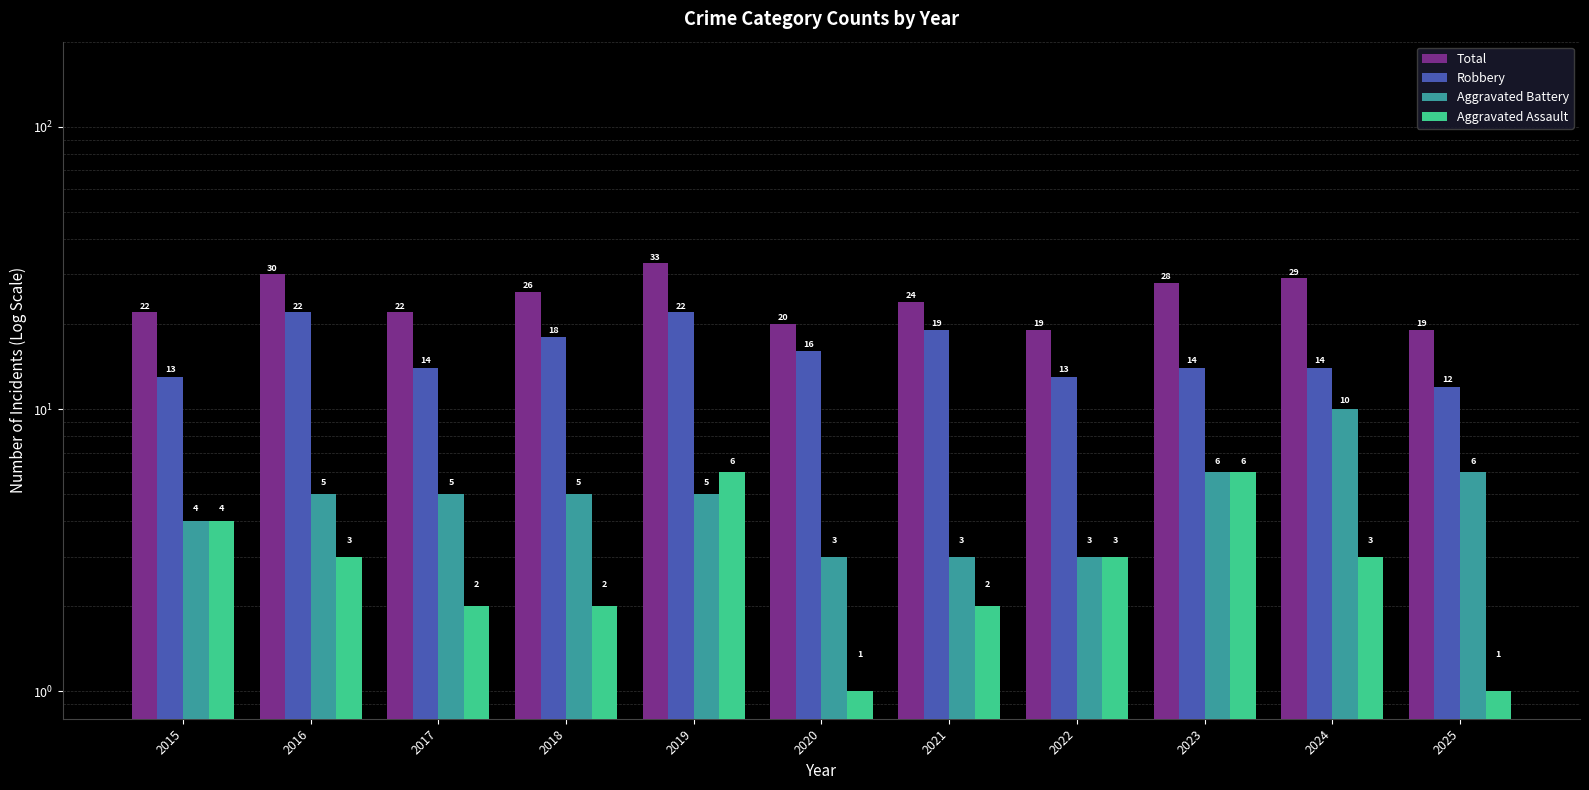

Does the chart contain stacked bars?

No